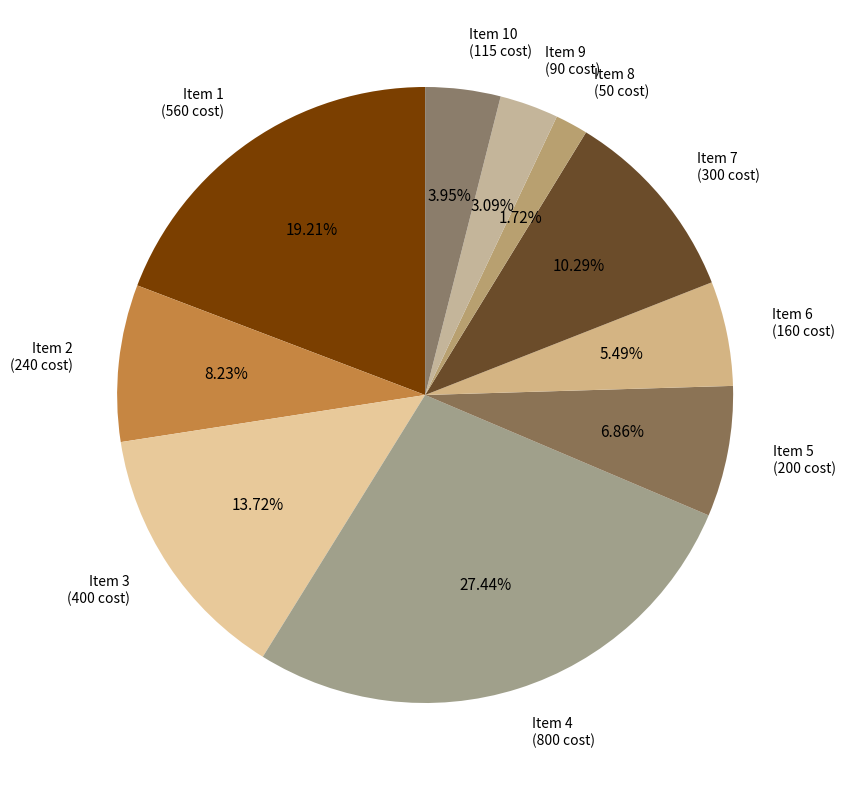

Is there a majority slice in this chart?

No